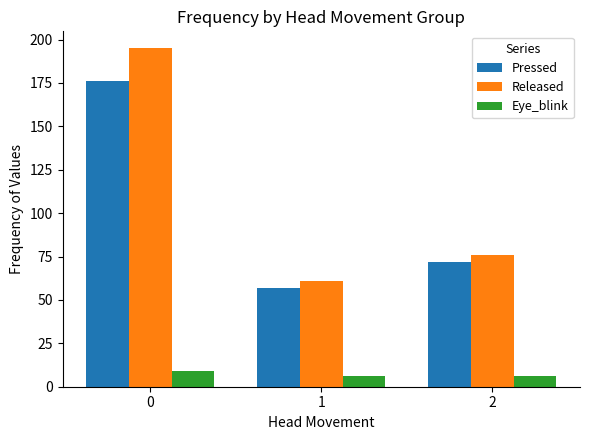

Reading right to left, what are all the values shown in this chart?

Pressed: 72	57	176
Released: 76	61	195
Eye_blink: 6	6	9